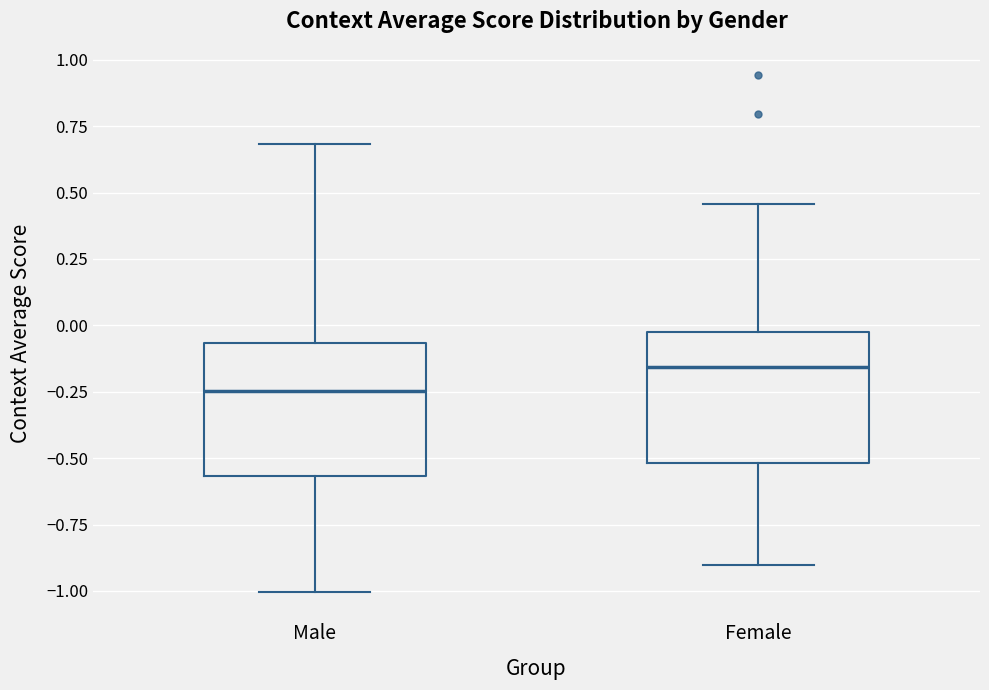

Reading left to right, transcribe this box plot: for each box, give where its median line is, the range the box spans, and where its two whiskers end, as read against the y-axis. The values are not printed on the chart, so give them approximately, as read against the axis.

Male: median -0.25, box -0.55 to -0.05, whiskers -1.00 to 0.70
Female: median -0.15, box -0.50 to -0.05, whiskers -0.90 to 0.45